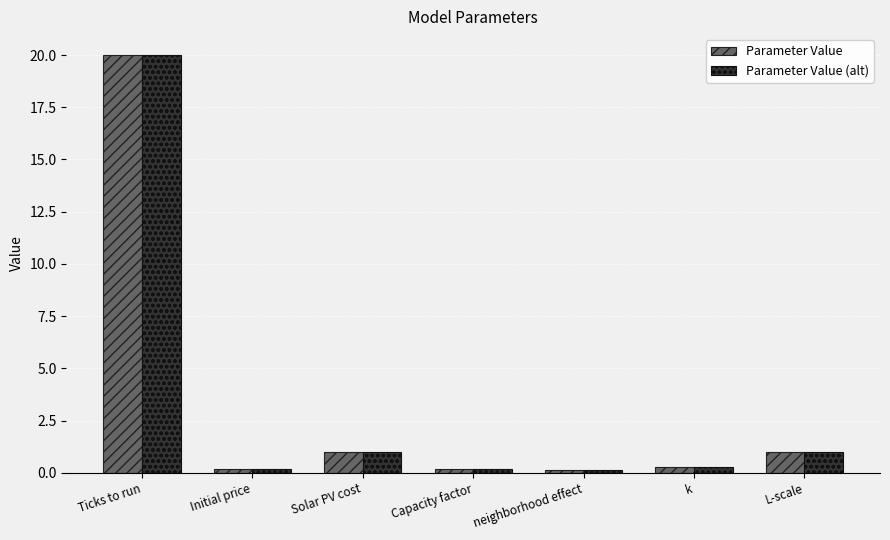

What value does the Parameter Value series have at L-scale?

1.0